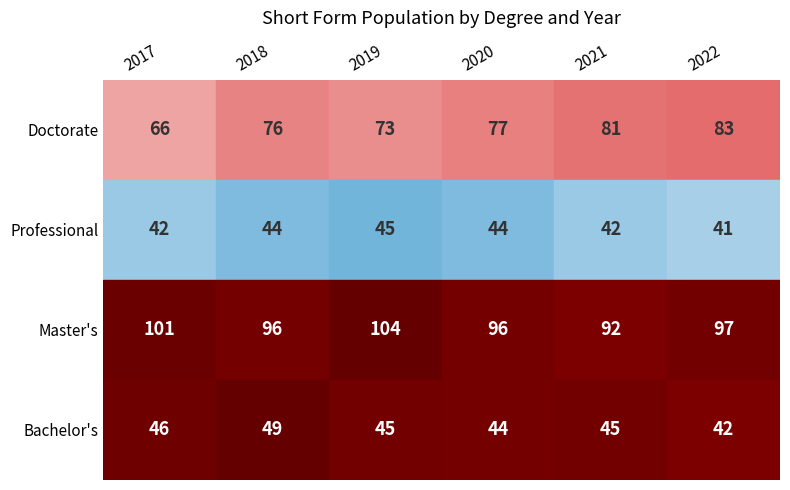

Rank the categories by Bachelor's value from lowest to highest.

2022, 2020, 2019, 2021, 2017, 2018